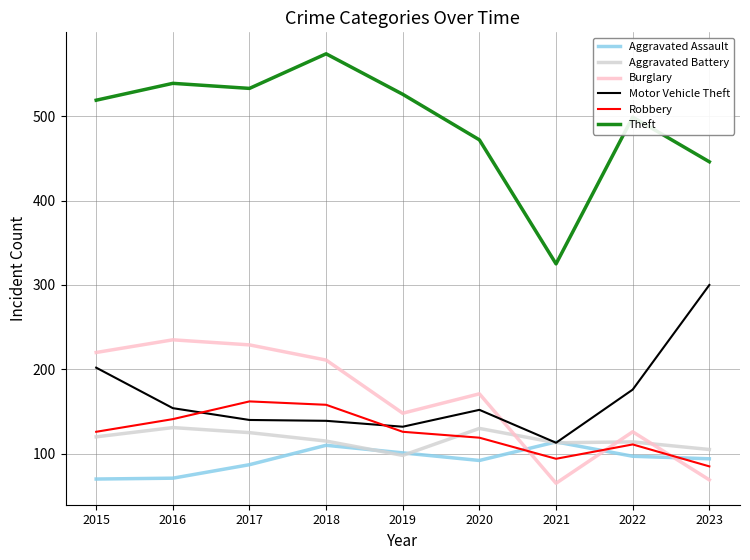

Which series has the largest total across all categories?

Theft